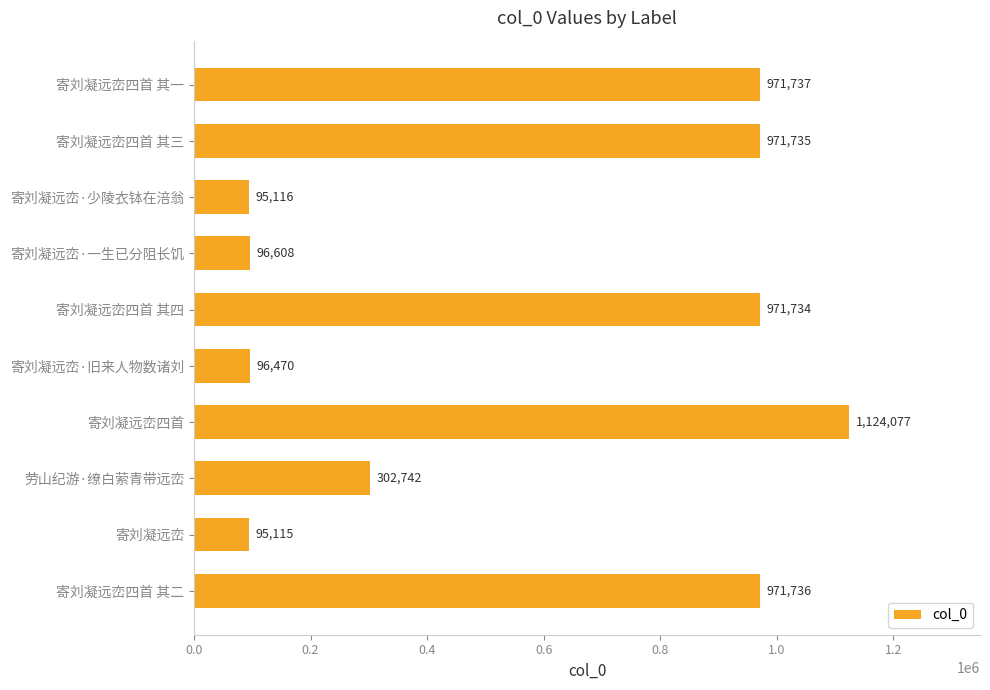

List the labels in order of value, largest first.

寄刘凝远峦四首, 寄刘凝远峦四首 其一, 寄刘凝远峦四首 其二, 寄刘凝远峦四首 其三, 寄刘凝远峦四首 其四, 劳山纪游·缭白萦青带远峦, 寄刘凝远峦·一生已分阻长饥, 寄刘凝远峦·旧来人物数诸刘, 寄刘凝远峦·少陵衣钵在涪翁, 寄刘凝远峦